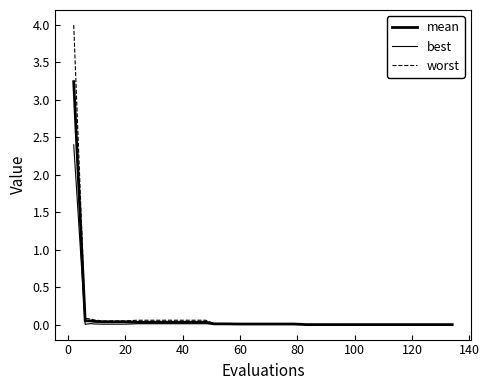

At how many categories does at least one series exceed 1?

1